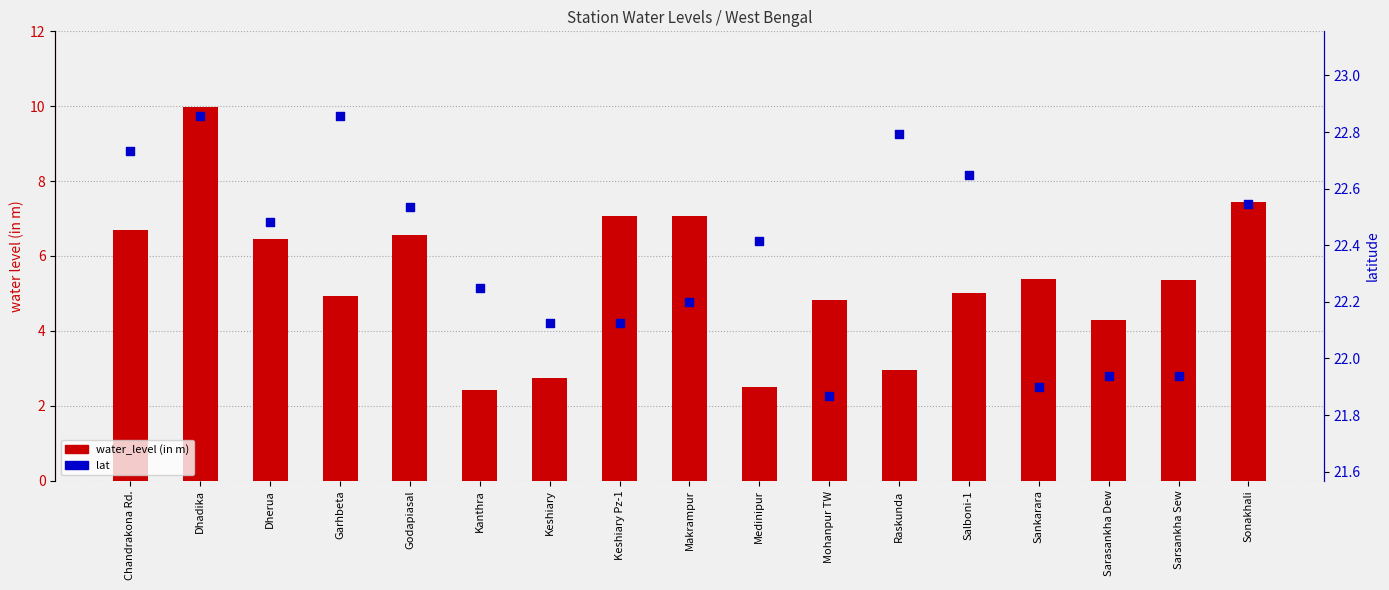

Which series has the largest total across all categories?

lat